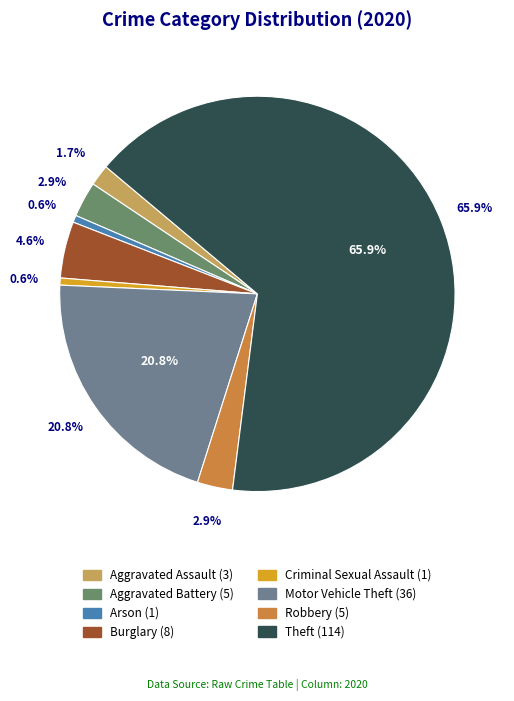

What percentage is the Motor Vehicle Theft slice, to the nearest percent?

21%